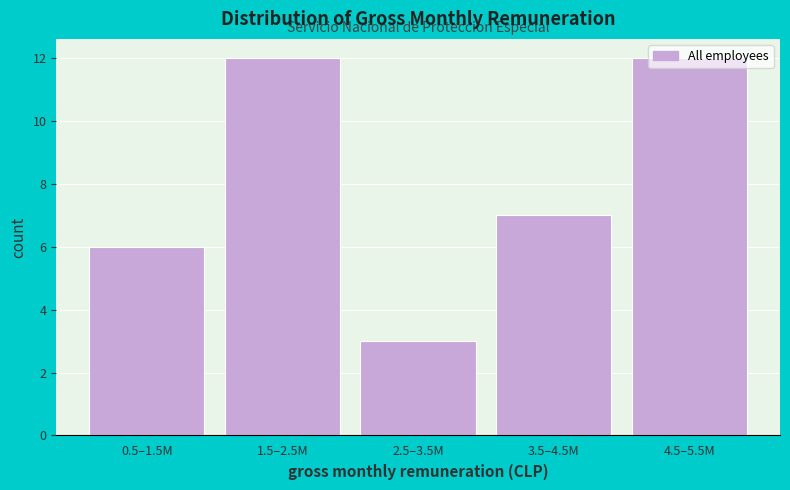

What is the ratio of the value at 0.5–1.5M to the value at 1.5–2.5M?

0.5